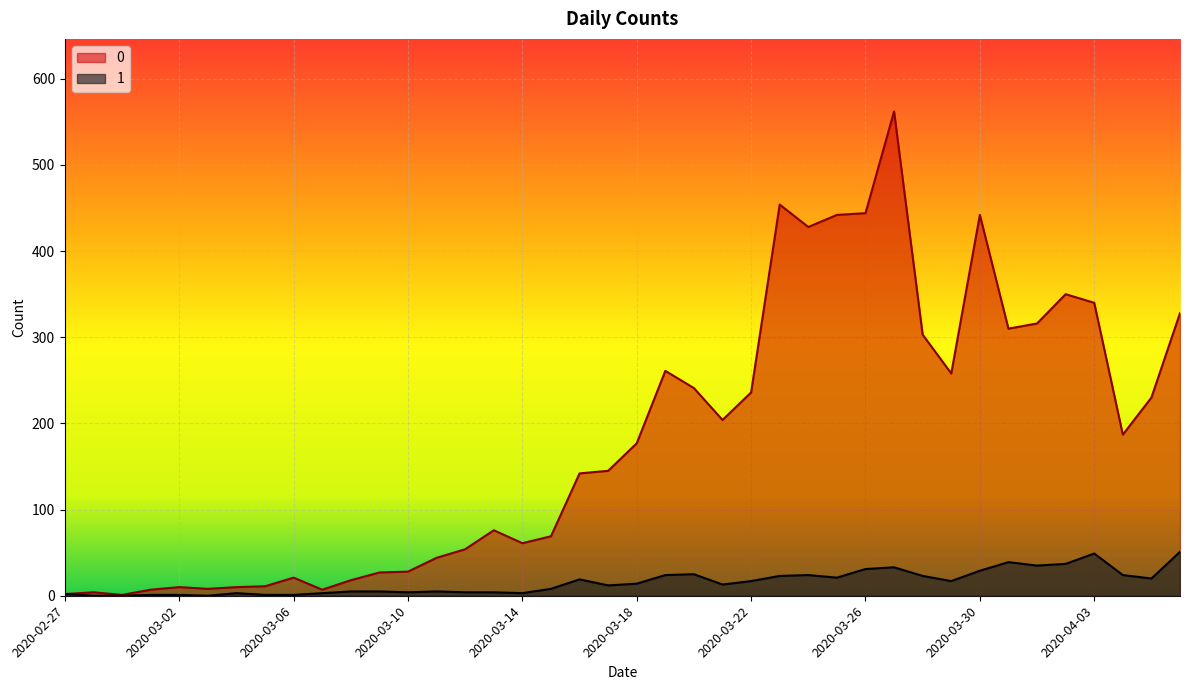

Reading left to right, what are all the values shown in this chart?

0: 2020-02-27=2	2020-02-28=4	2020-02-29=1	2020-03-01=7	2020-03-02=10	2020-03-03=8	2020-03-04=10	2020-03-05=11	2020-03-06=21	2020-03-07=7	2020-03-08=18	2020-03-09=27	2020-03-10=28	2020-03-11=44	2020-03-12=54	2020-03-13=76	2020-03-14=61	2020-03-15=69	2020-03-16=142	2020-03-17=145	2020-03-18=177	2020-03-19=261	2020-03-20=241	2020-03-21=204	2020-03-22=236	2020-03-23=454	2020-03-24=428	2020-03-25=442	2020-03-26=444	2020-03-27=562	2020-03-28=303	2020-03-29=258	2020-03-30=442	2020-03-31=310	2020-04-01=316	2020-04-02=350	2020-04-03=340	2020-04-04=187	2020-04-05=230	2020-04-06=328
1: 2020-02-27=2	2020-02-28=0	2020-02-29=0	2020-03-01=1	2020-03-02=1	2020-03-03=0	2020-03-04=3	2020-03-05=1	2020-03-06=1	2020-03-07=3	2020-03-08=5	2020-03-09=5	2020-03-10=4	2020-03-11=5	2020-03-12=4	2020-03-13=4	2020-03-14=3	2020-03-15=8	2020-03-16=19	2020-03-17=12	2020-03-18=14	2020-03-19=24	2020-03-20=25	2020-03-21=13	2020-03-22=17	2020-03-23=23	2020-03-24=24	2020-03-25=21	2020-03-26=31	2020-03-27=33	2020-03-28=23	2020-03-29=17	2020-03-30=29	2020-03-31=39	2020-04-01=35	2020-04-02=37	2020-04-03=49	2020-04-04=24	2020-04-05=20	2020-04-06=51